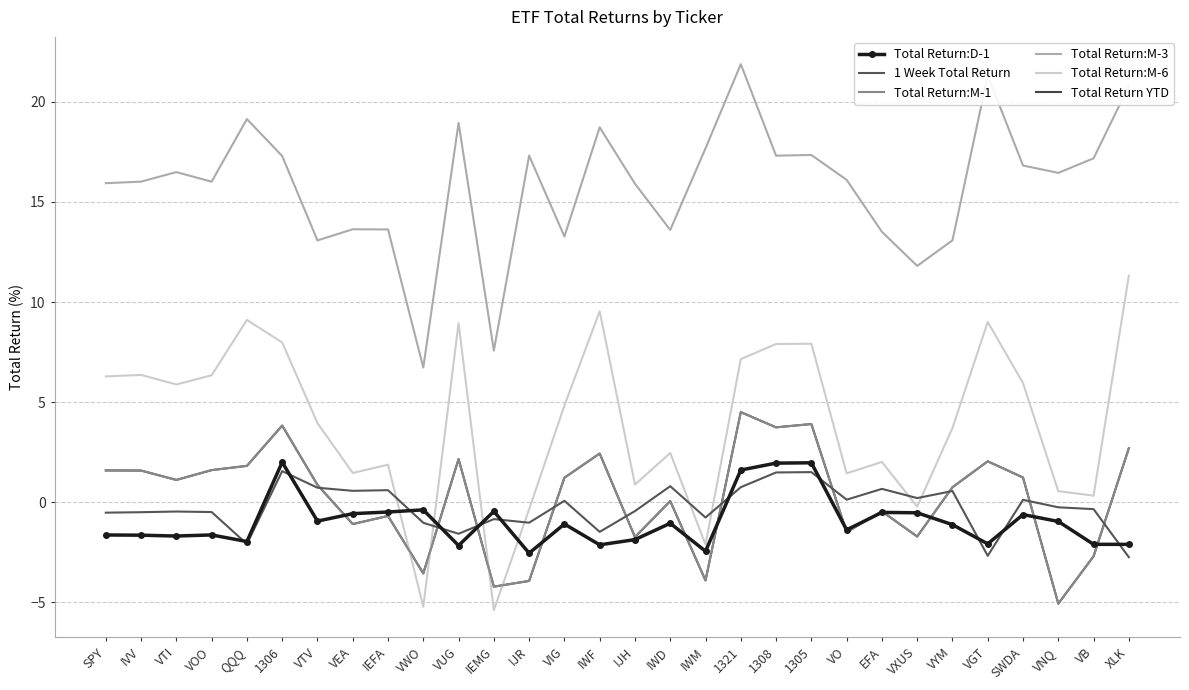

True or false: 1 Week Total Return and Total Return:M-3 intersect in this chart.

False